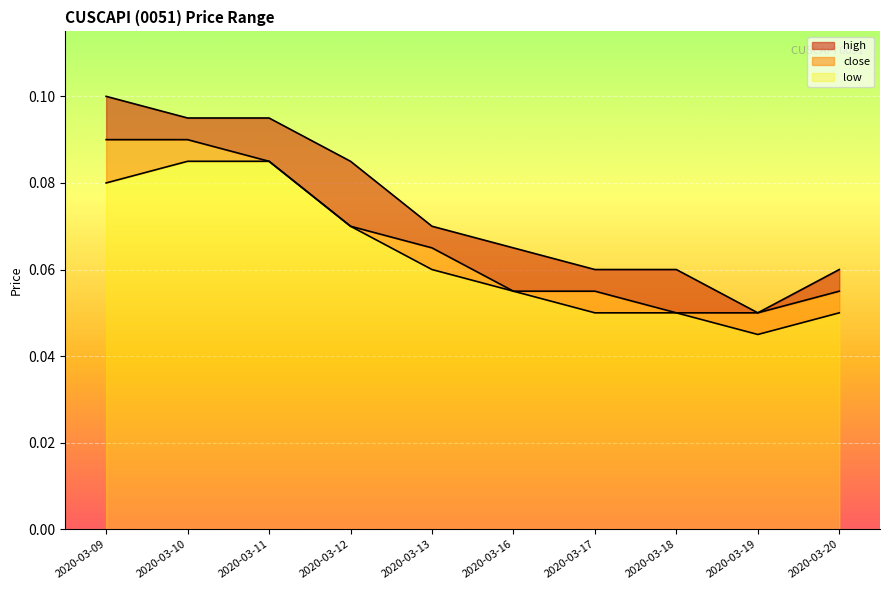

Between 2020-03-09 and 2020-03-19, which series saw the biggest shift?

high